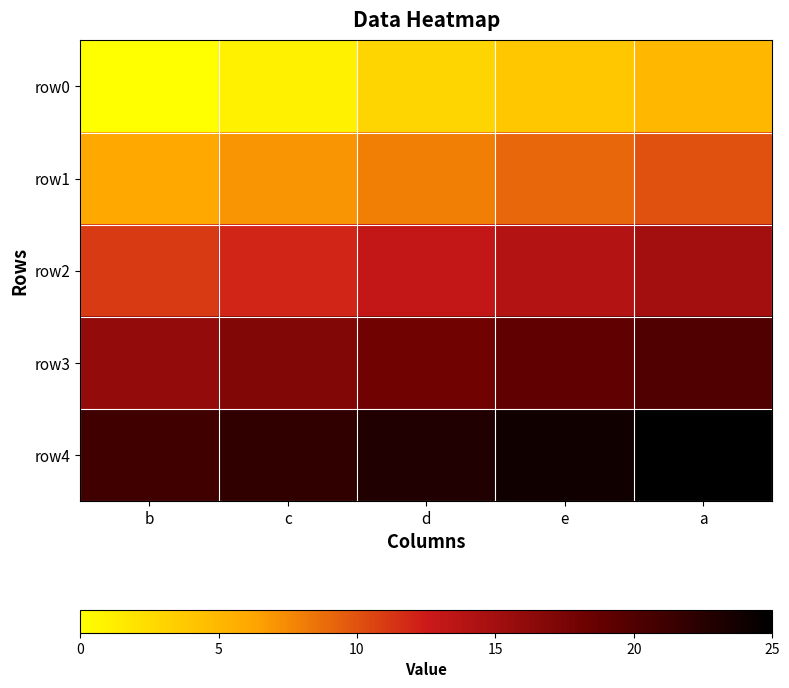

Which series has the largest range (max minus min)?

row0